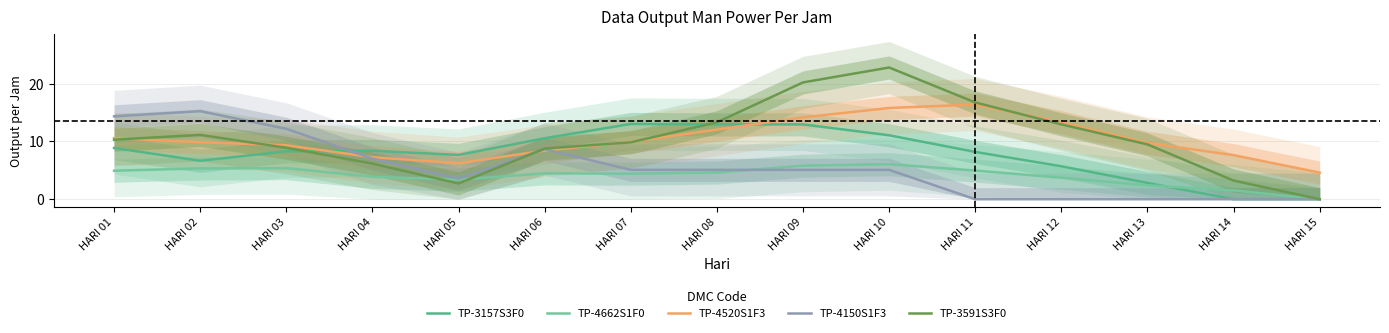

Where is the first local maximum for TP-3157S3F0?

HARI 04